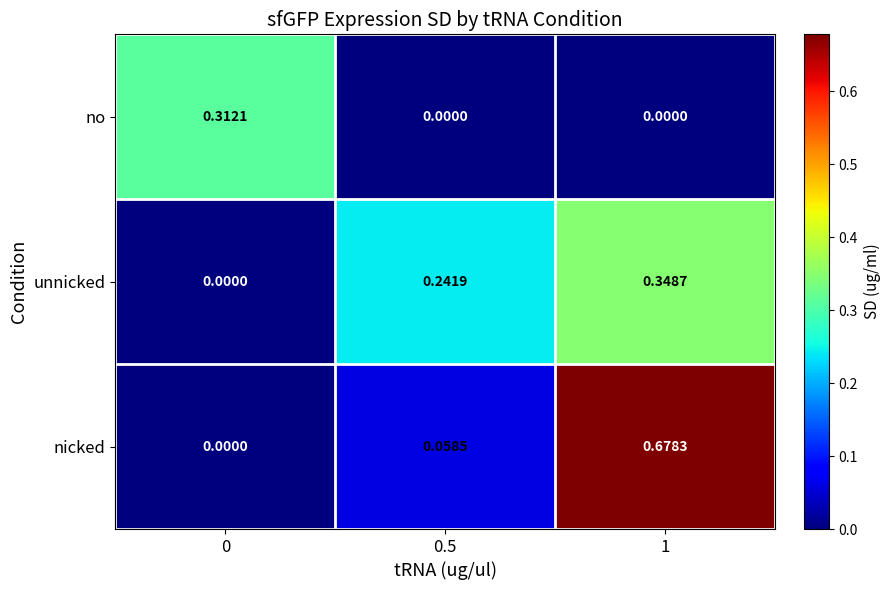

Which series has the largest total across all categories?

nicked